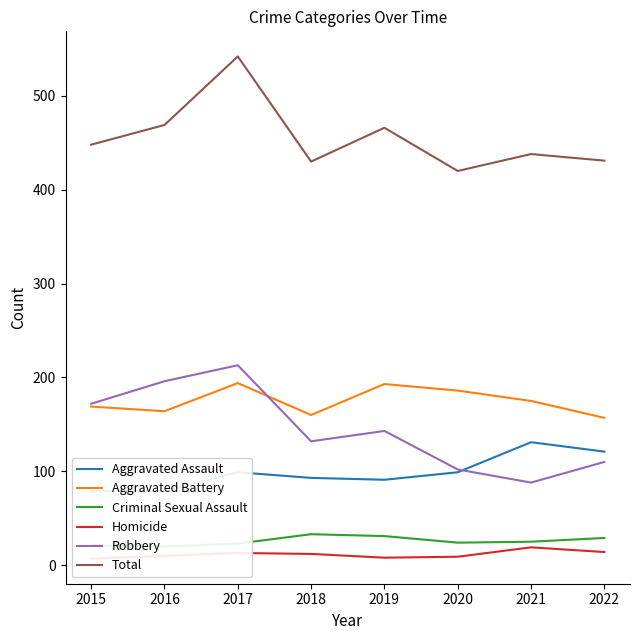

How many series are shown in this chart?

6